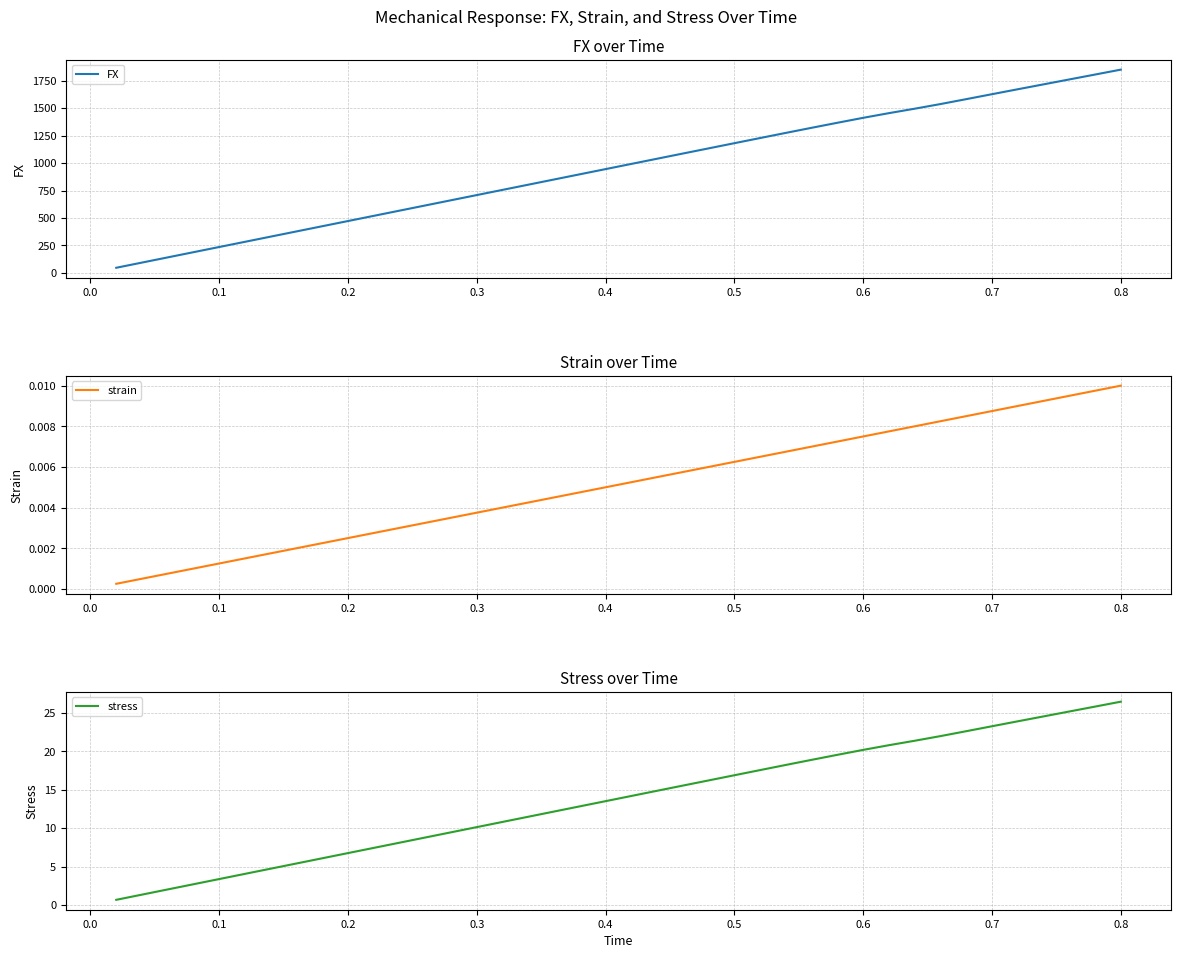

What is the minimum value for FX?

47.3